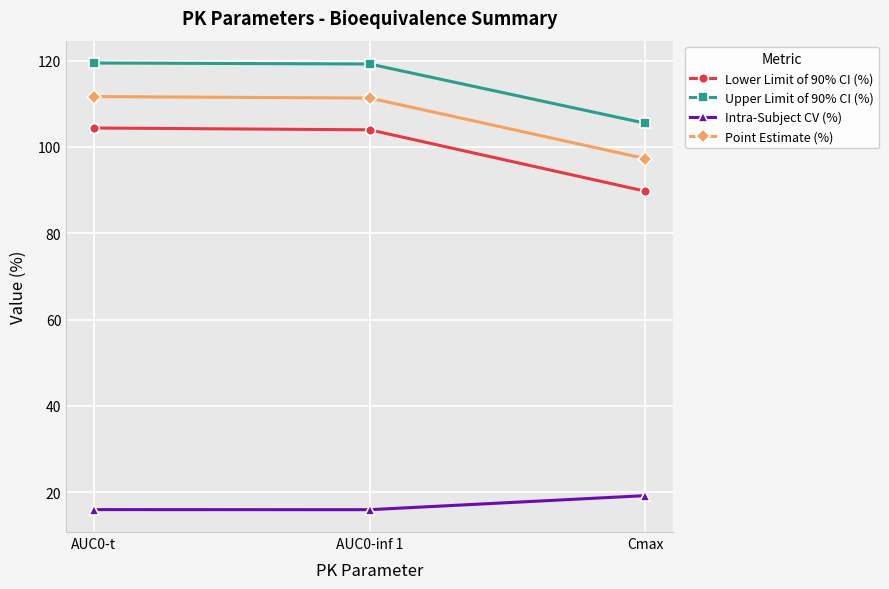

Which series has the largest range (max minus min)?

Lower Limit of 90% CI (%)